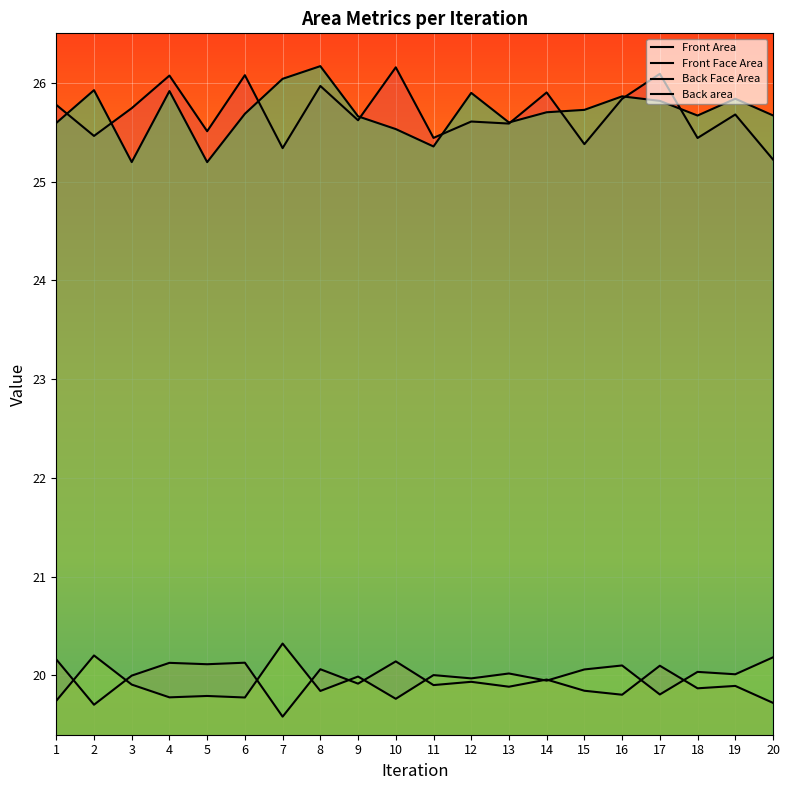

Which series has the largest total across all categories?

Back area